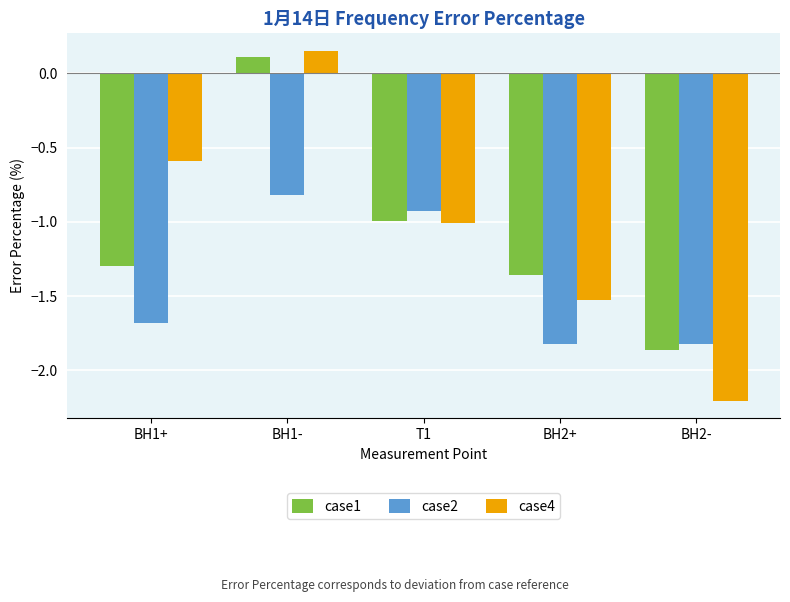

What is the spread (max minus min) of values at T1?

0.1